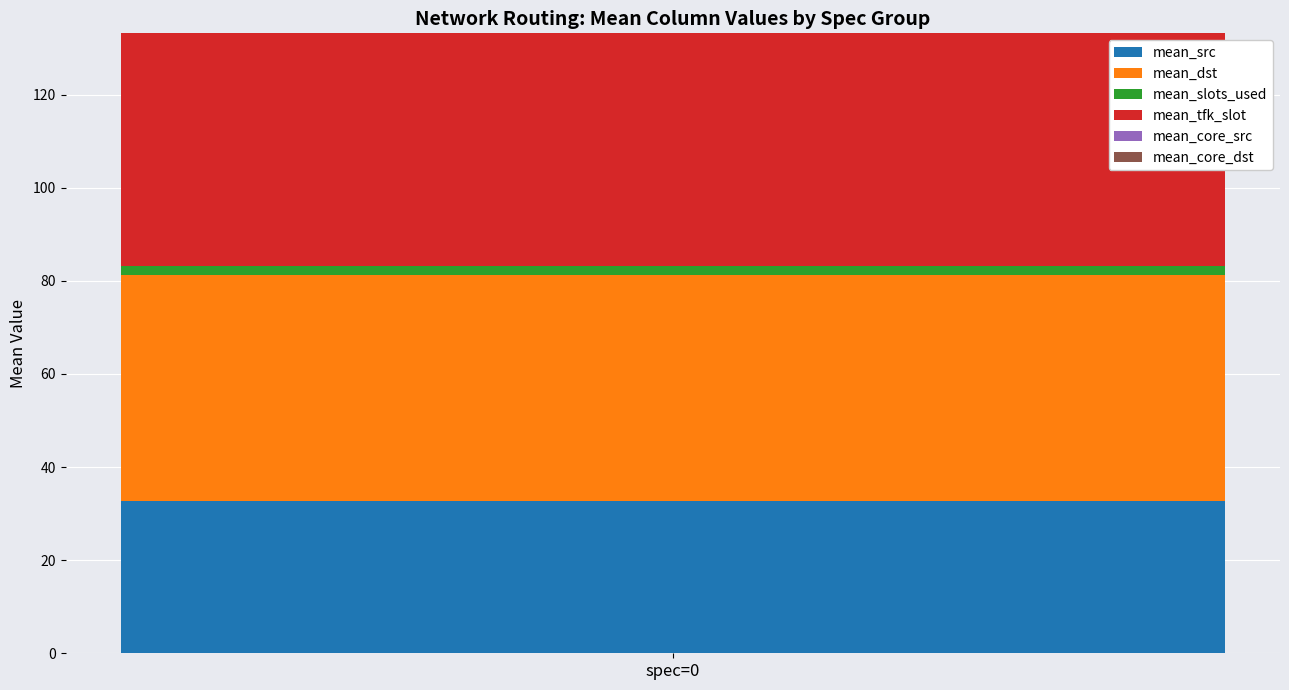

The mean_src series shows 51.9 at spec=0. True or false?

False